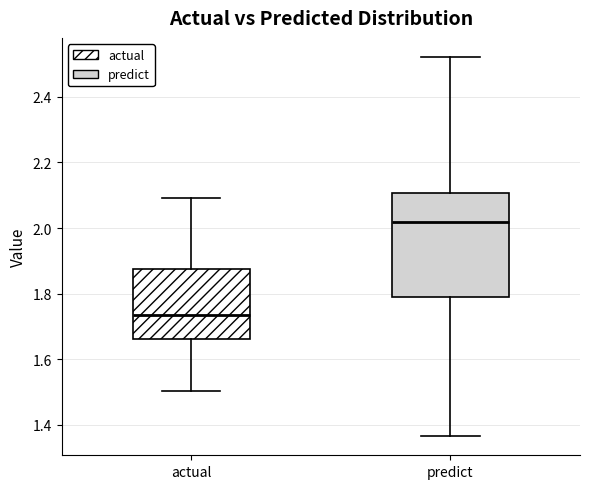

Where is the lower edge of the box for actual on the y-axis? The values are not printed on the chart, so give them approximately, as read against the axis.

1.66